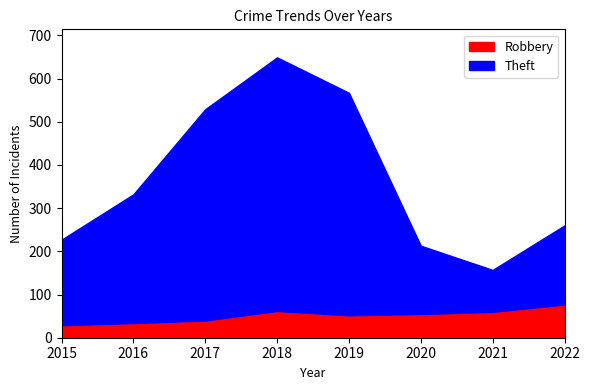

In Robbery, how many points are higher than both neighbors (excluding endpoints)?

1